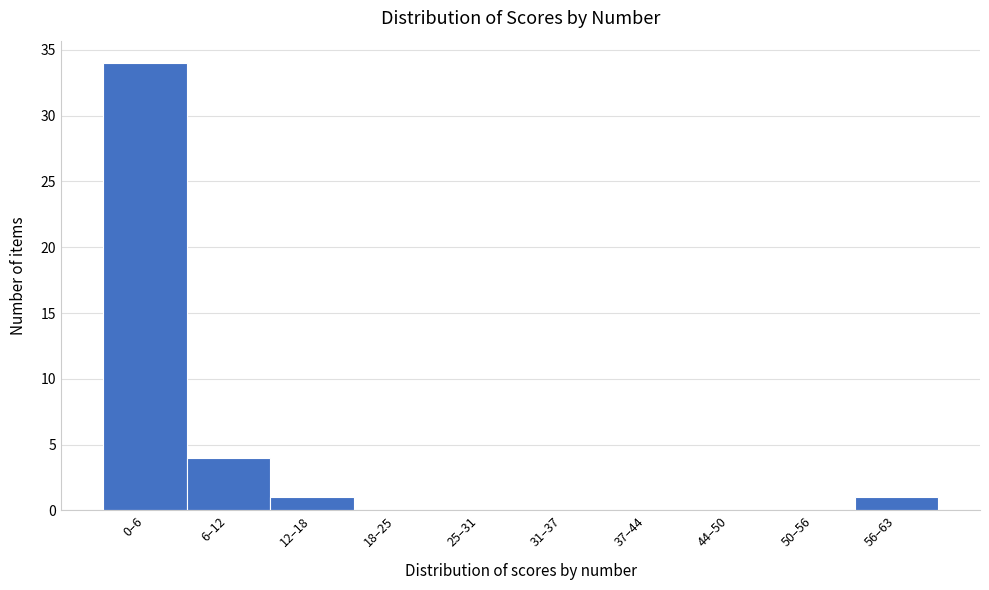

Reading right to left, list all the values displayed in this chart.

56–63=1	50–56=0	44–50=0	37–44=0	31–37=0	25–31=0	18–25=0	12–18=1	6–12=4	0–6=34